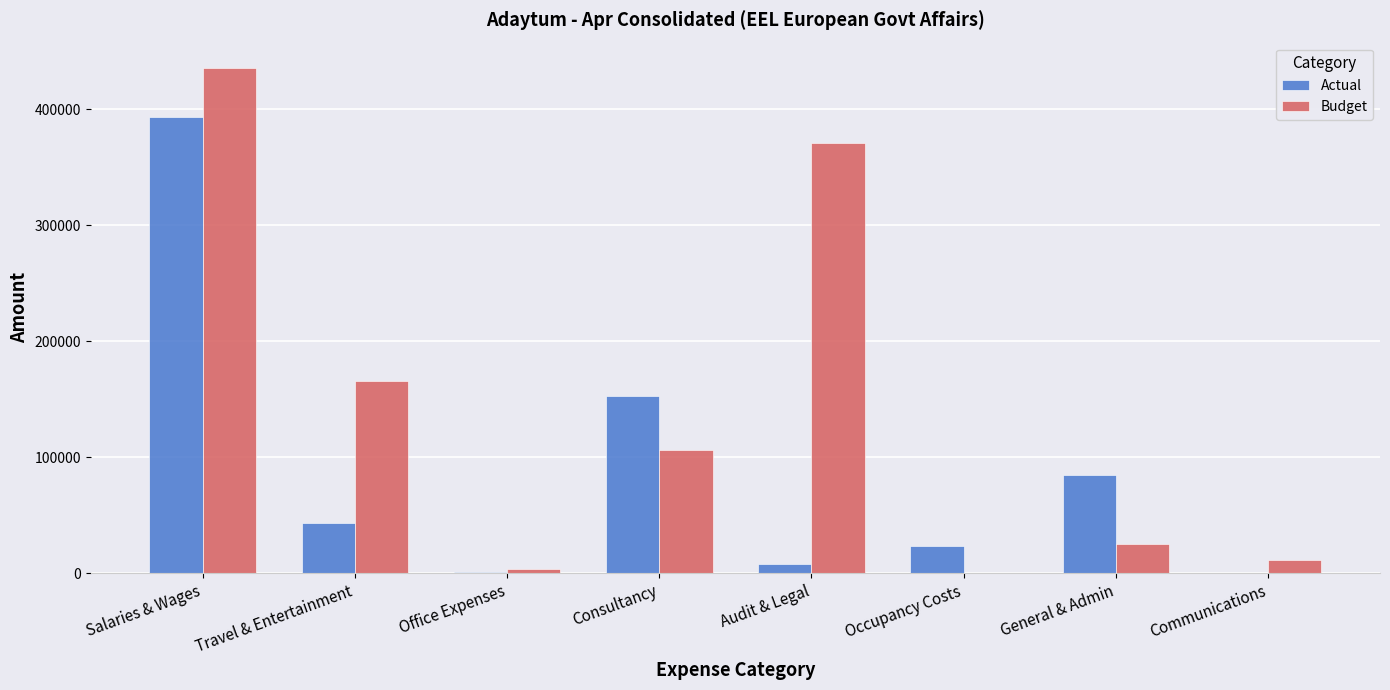

How many positive values does the Budget series have?

7